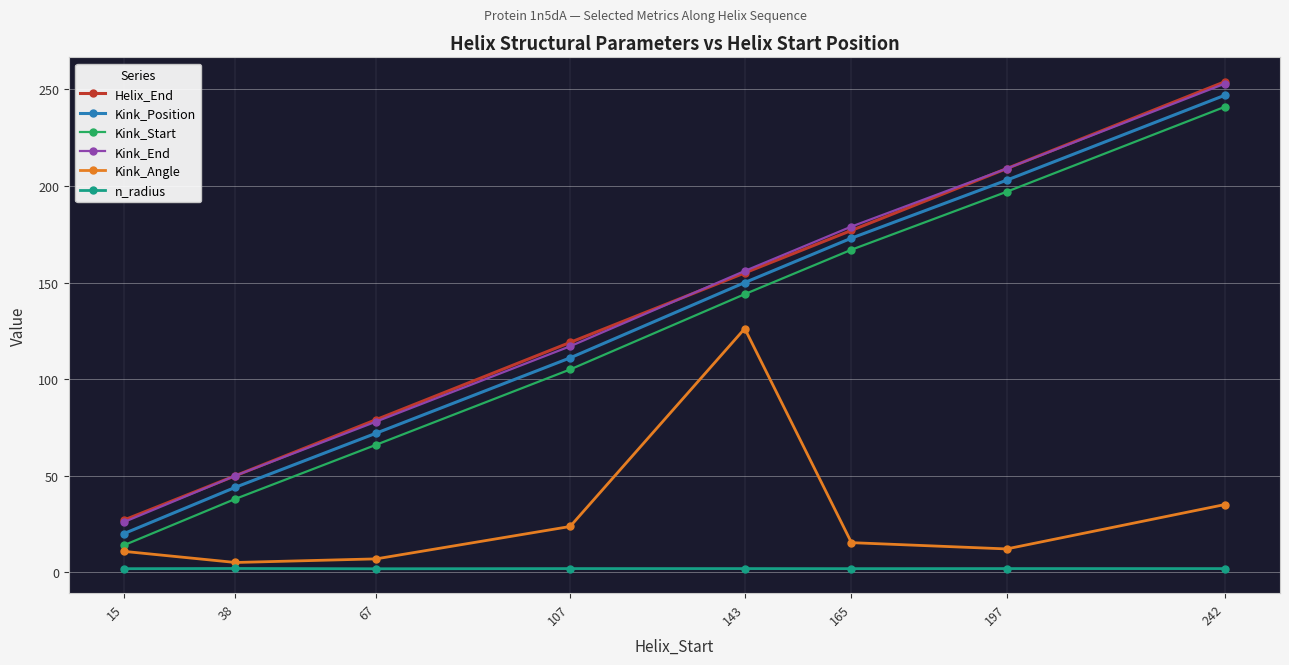

Is the value of Kink_Angle at 143 greater than the value of Helix_End at 242?

No